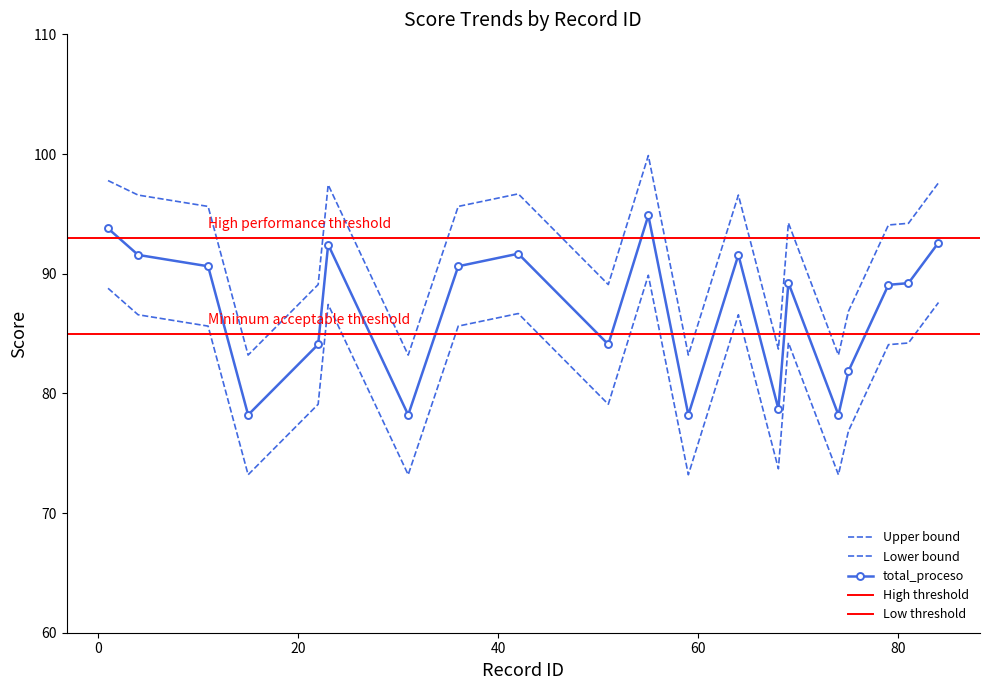

At which label does resultado_dic first exceed 90?

1